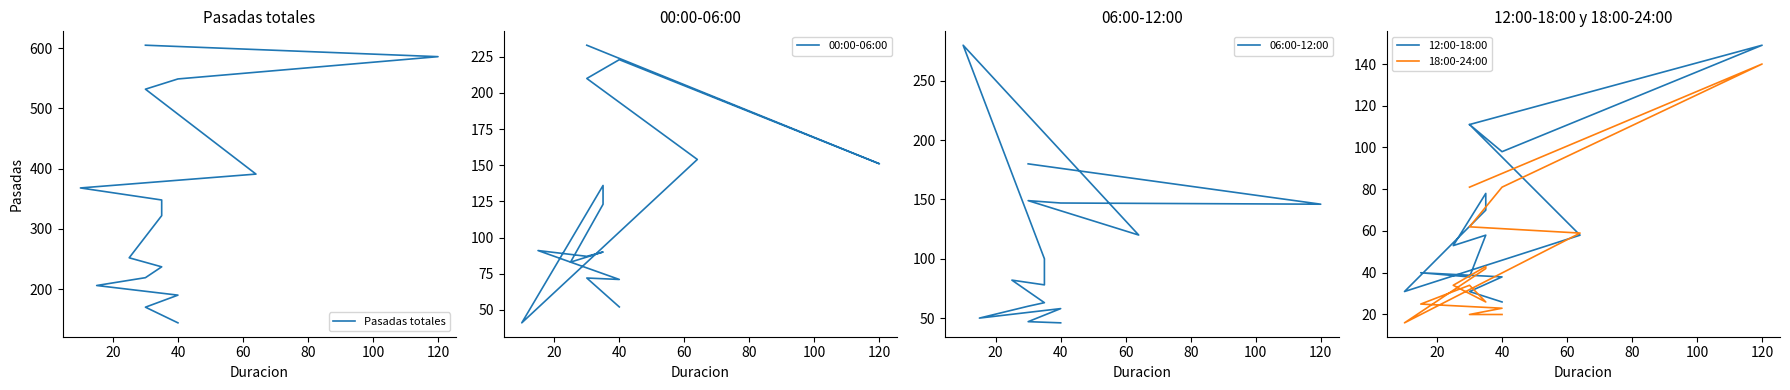

What position from the left is 40?

3